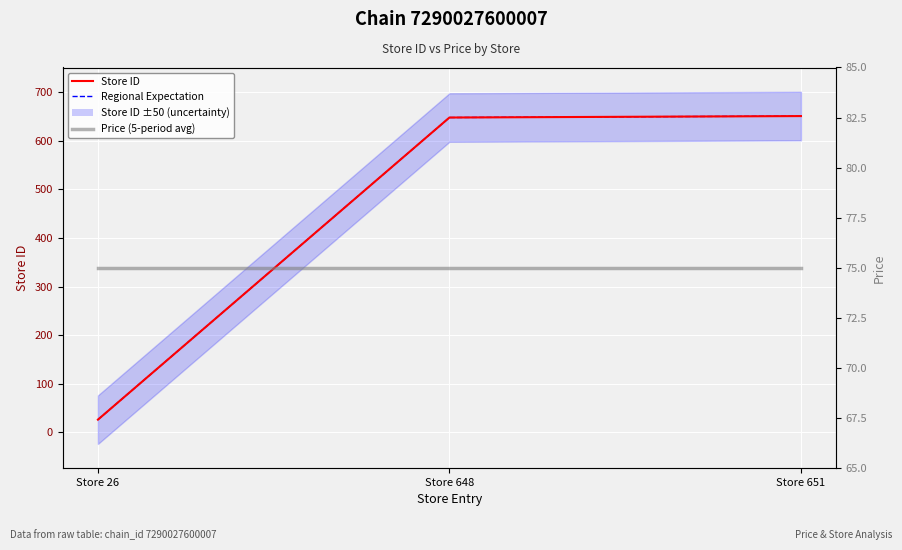

What is the average value of the Price (5-period avg) series?

75